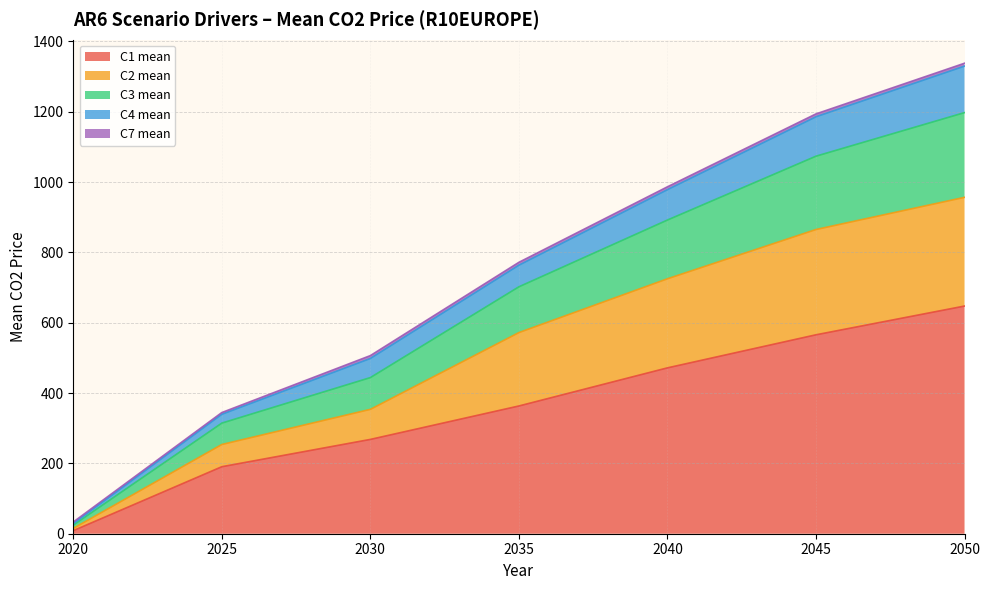

The value of C1 mean at 2045 is 758.6. True or false?

False